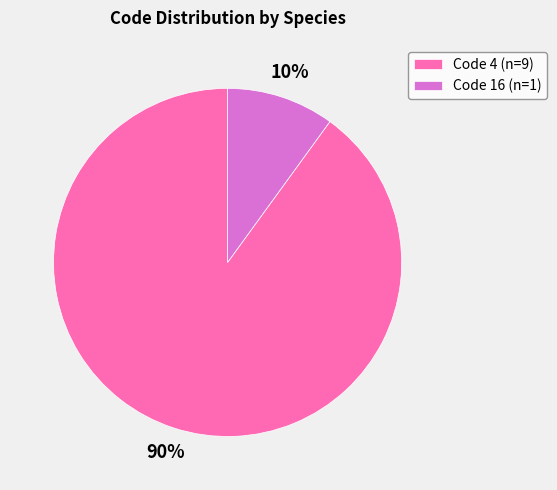

To the nearest percent, what percentage of the pie is Code 16 (n=1)?

10%